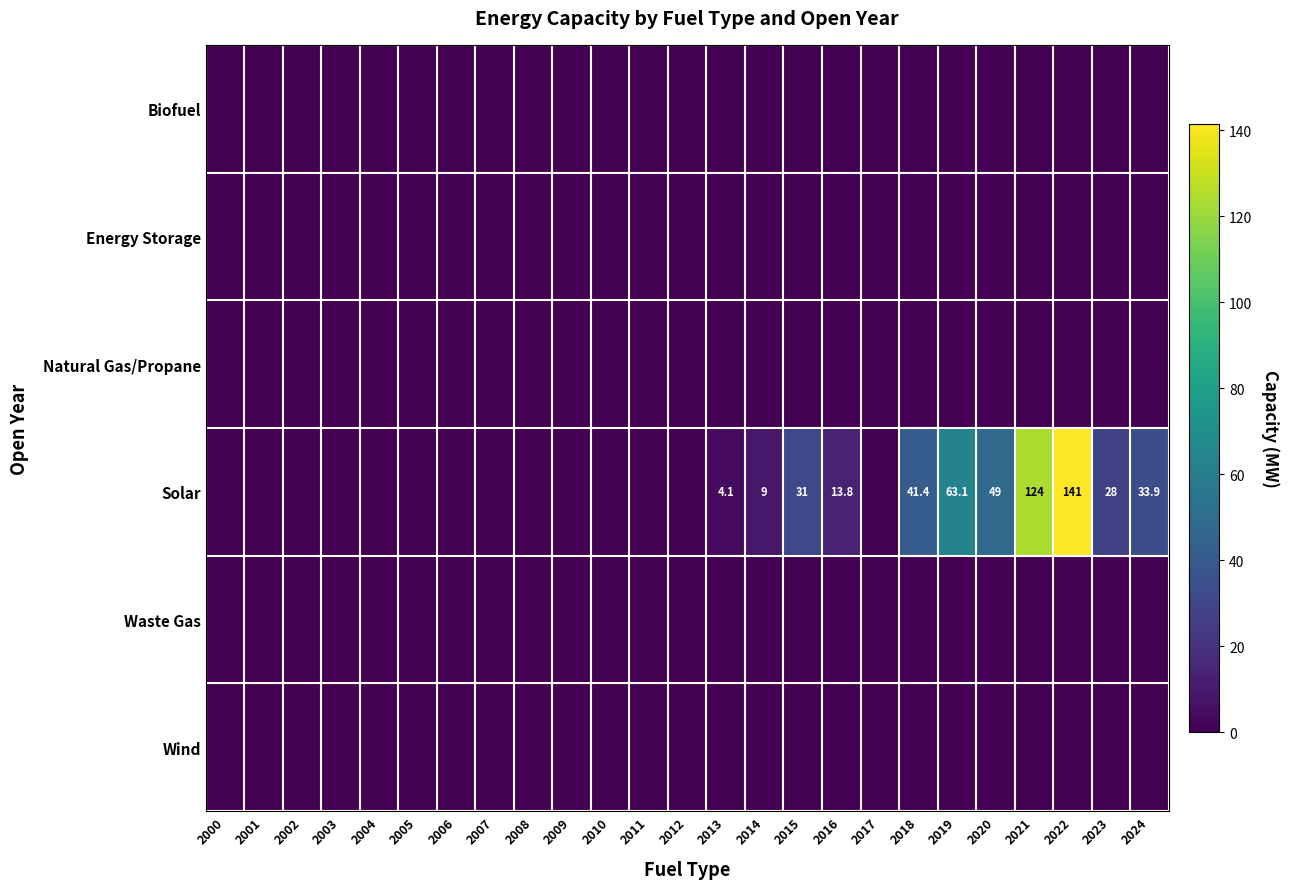

List the labels in order of Waste Gas value, largest first.

2000, 2001, 2002, 2003, 2004, 2005, 2006, 2007, 2008, 2009, 2010, 2011, 2012, 2013, 2014, 2015, 2016, 2017, 2018, 2019, 2020, 2021, 2022, 2023, 2024